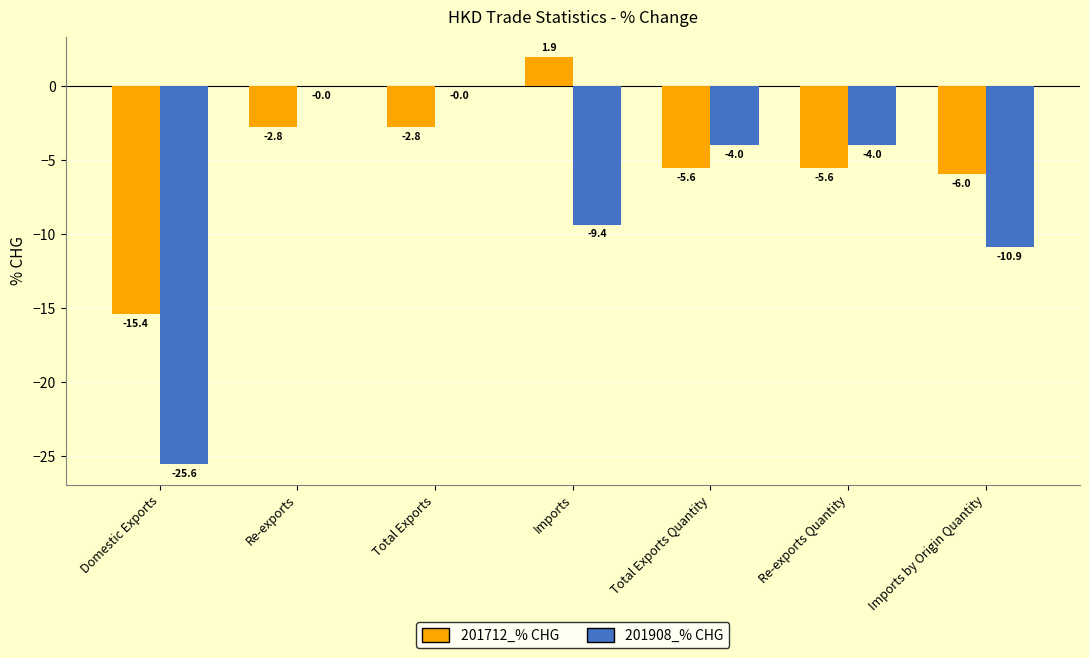

The 201712_% CHG series shows -5.6 at Re-exports Quantity. True or false?

True